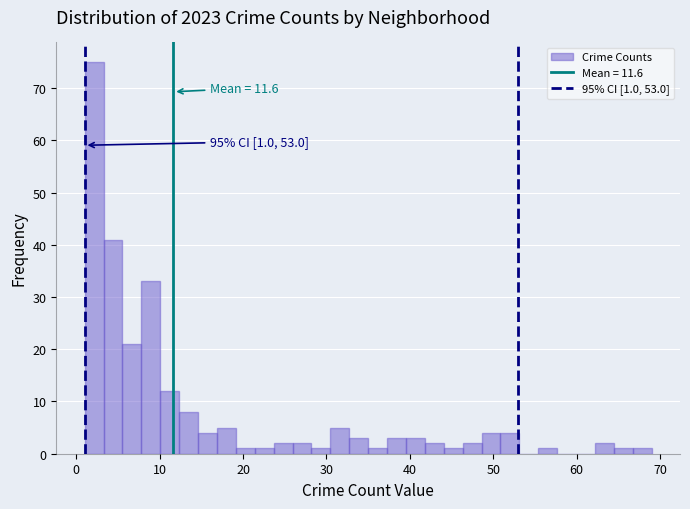

Around what value on the x-axis is the tallest bar? Give the approximate position of its centre, as read against the axis.

2